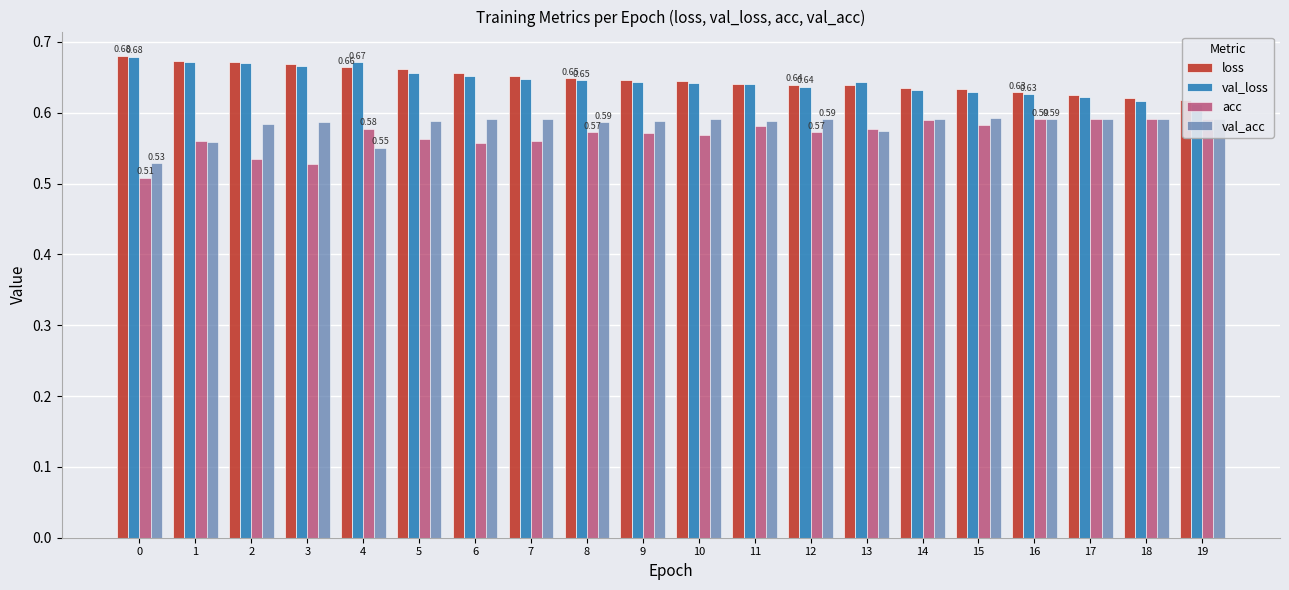

Between 7 and 17, which series saw the biggest shift?

acc